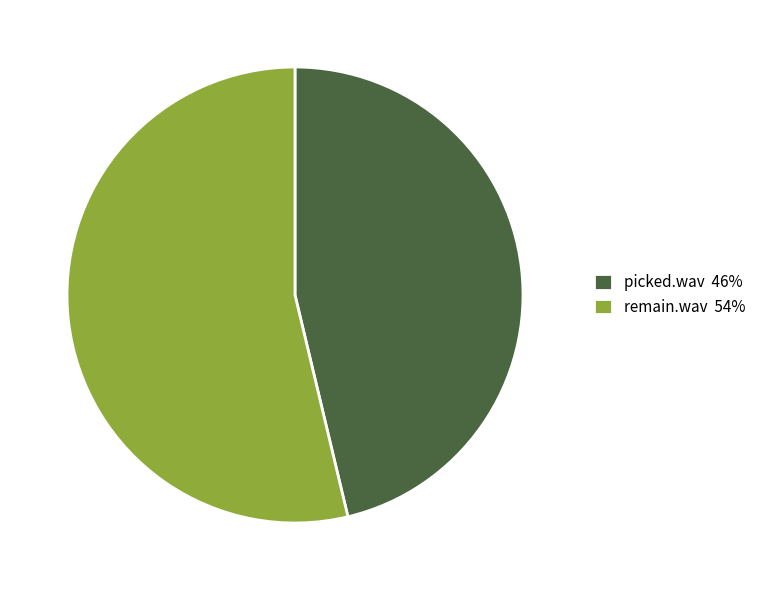

Approximately how many times larger is the value at picked.wav 46% compared to remain.wav 54%?

0.9